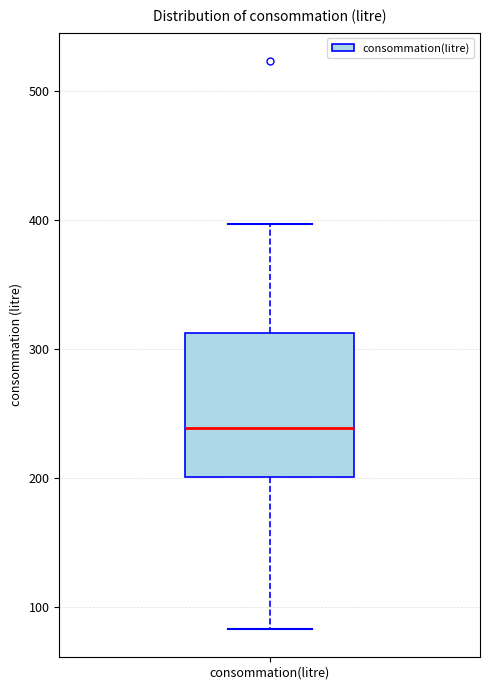

Where does the lower whisker of the box for consommation(litre) end on the y-axis? The values are not printed on the chart, so give them approximately, as read against the axis.

80